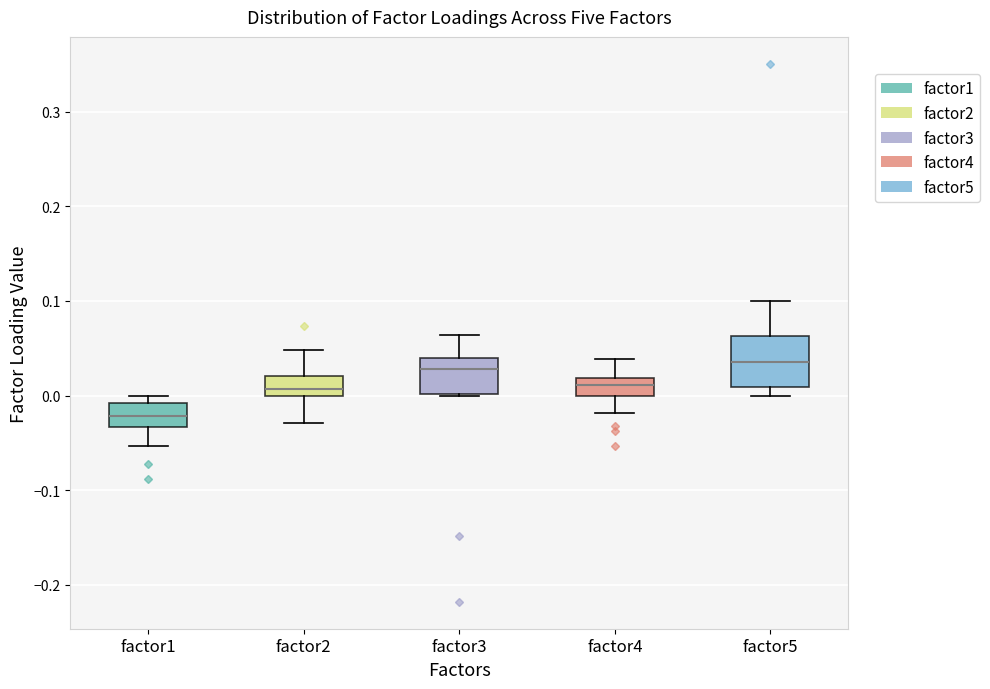

Reading left to right, transcribe this box plot: for each box, give where its median line is, the range the box spans, and where its two whiskers end, as read against the y-axis. The values are not printed on the chart, so give them approximately, as read against the axis.

factor1: median -0.02, box -0.03 to -0.01, whiskers -0.05 to 0.00
factor2: median 0.01, box 0.00 to 0.02, whiskers -0.03 to 0.05
factor3: median 0.03, box 0.00 to 0.04, whiskers 0.00 to 0.06
factor4: median 0.01, box 0.00 to 0.02, whiskers -0.02 to 0.04
factor5: median 0.04, box 0.01 to 0.06, whiskers 0.00 to 0.10